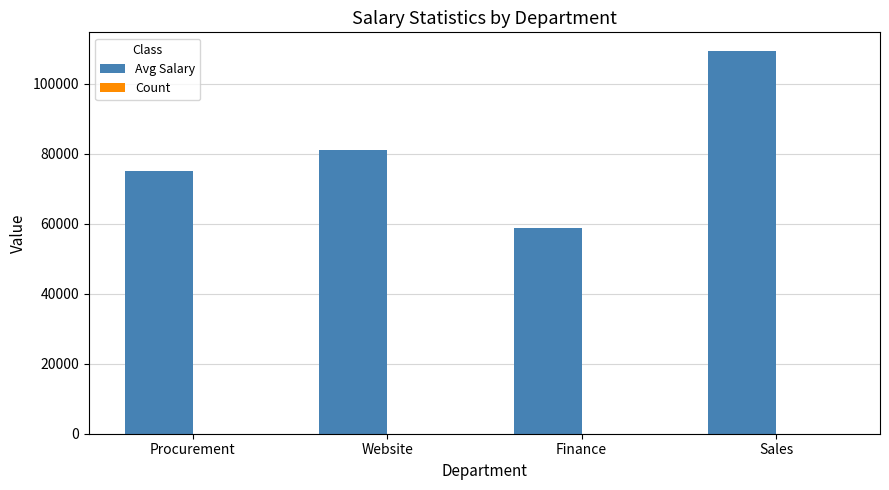

At which category is the sum across all series the highest?

Sales